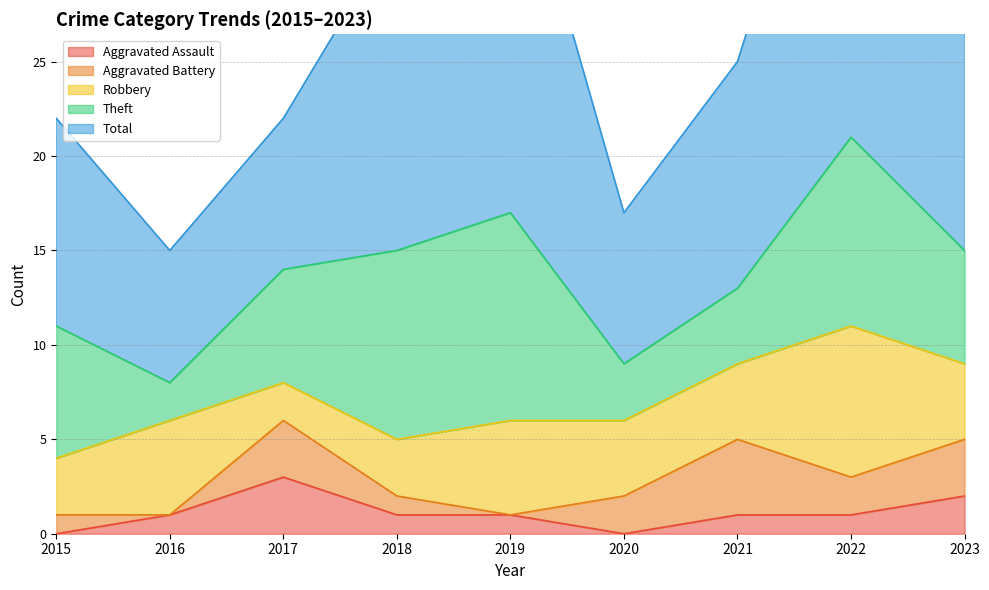

True or false: Robbery has more than 2 interior local peaks.

True